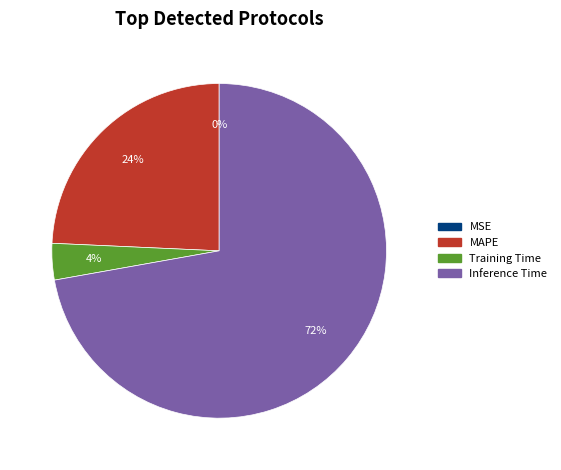

To the nearest percent, what is the difference between the largest and smallest slice percentages?

72%